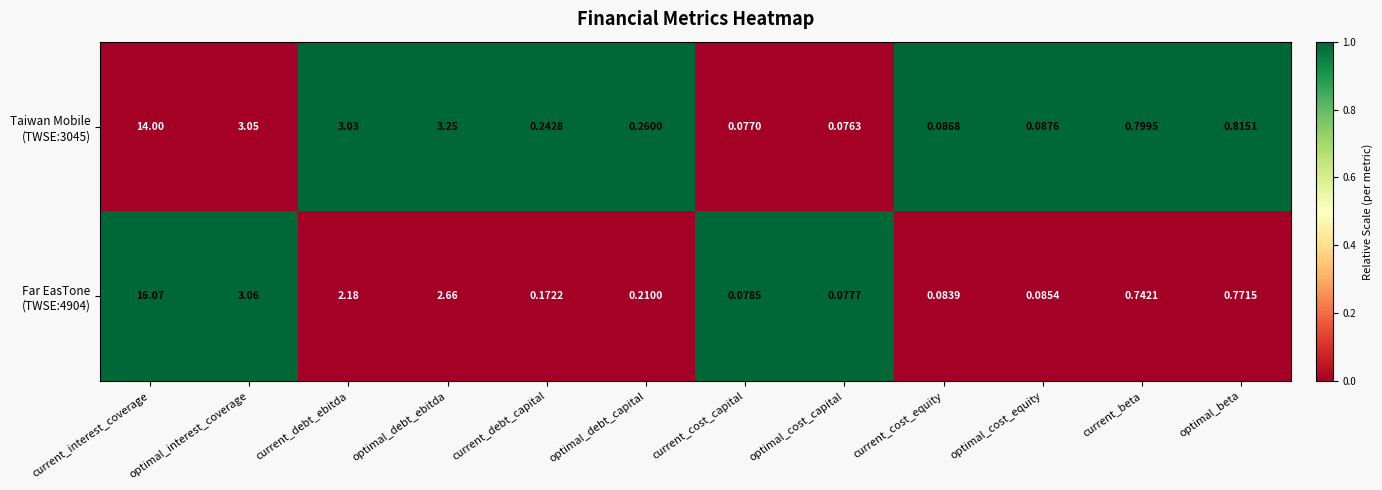

At which category is the sum across all series the highest?

current_interest_coverage